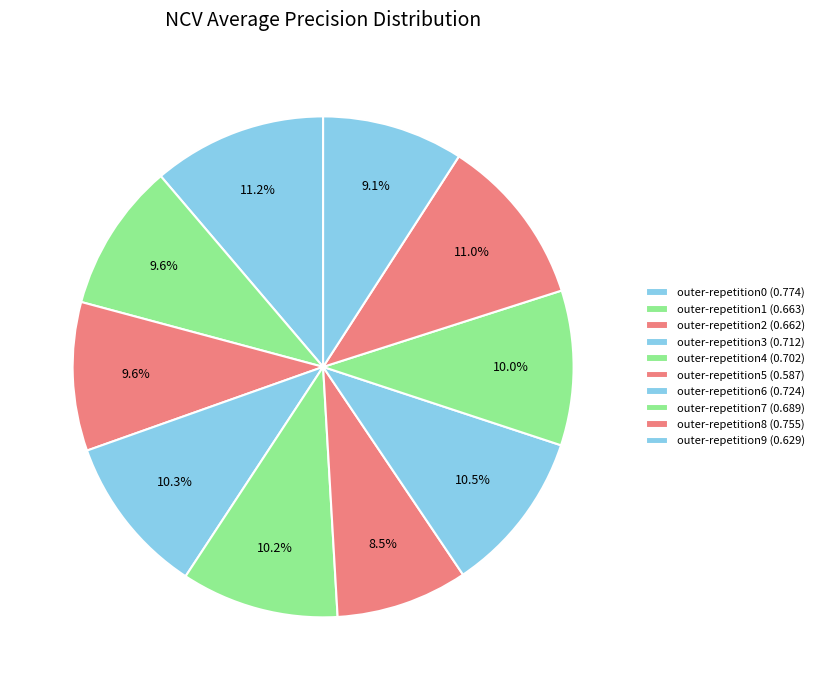

To the nearest percent, what portion does outer-repetition3 represent?

10%